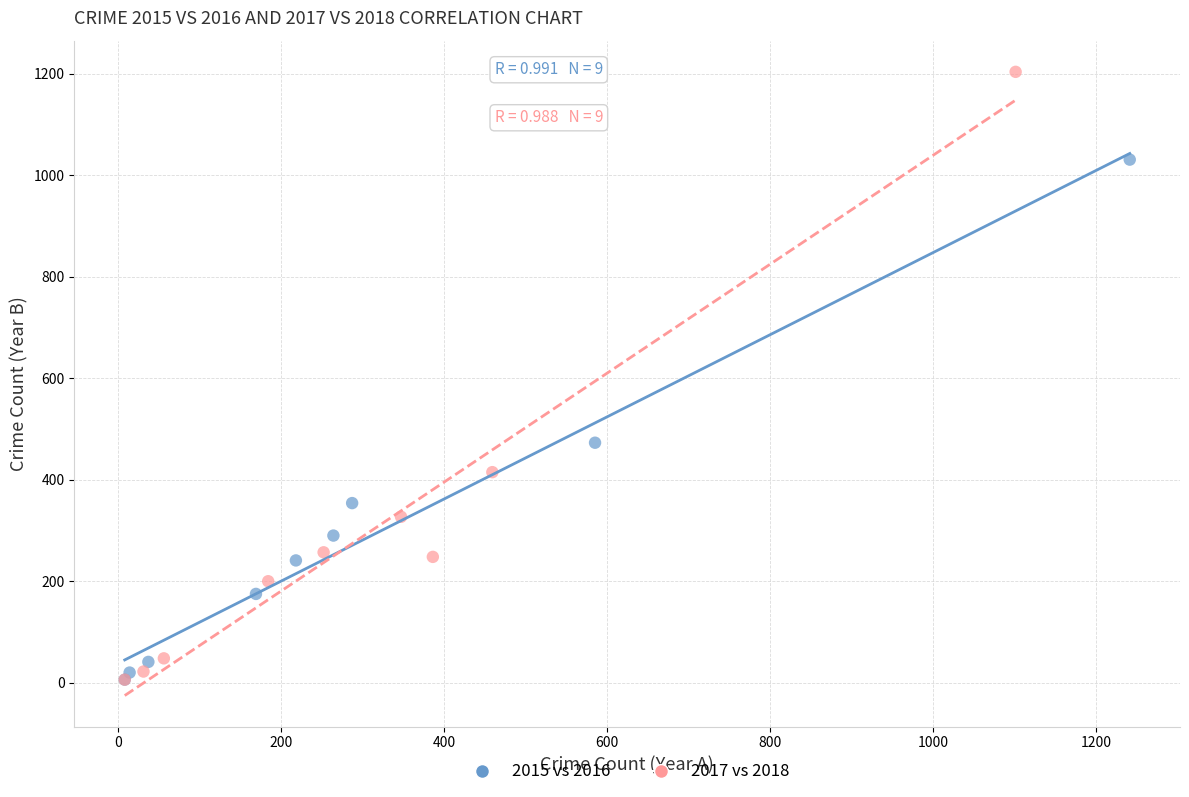

Which series has the largest Y range (max minus min)?

2017 vs 2018